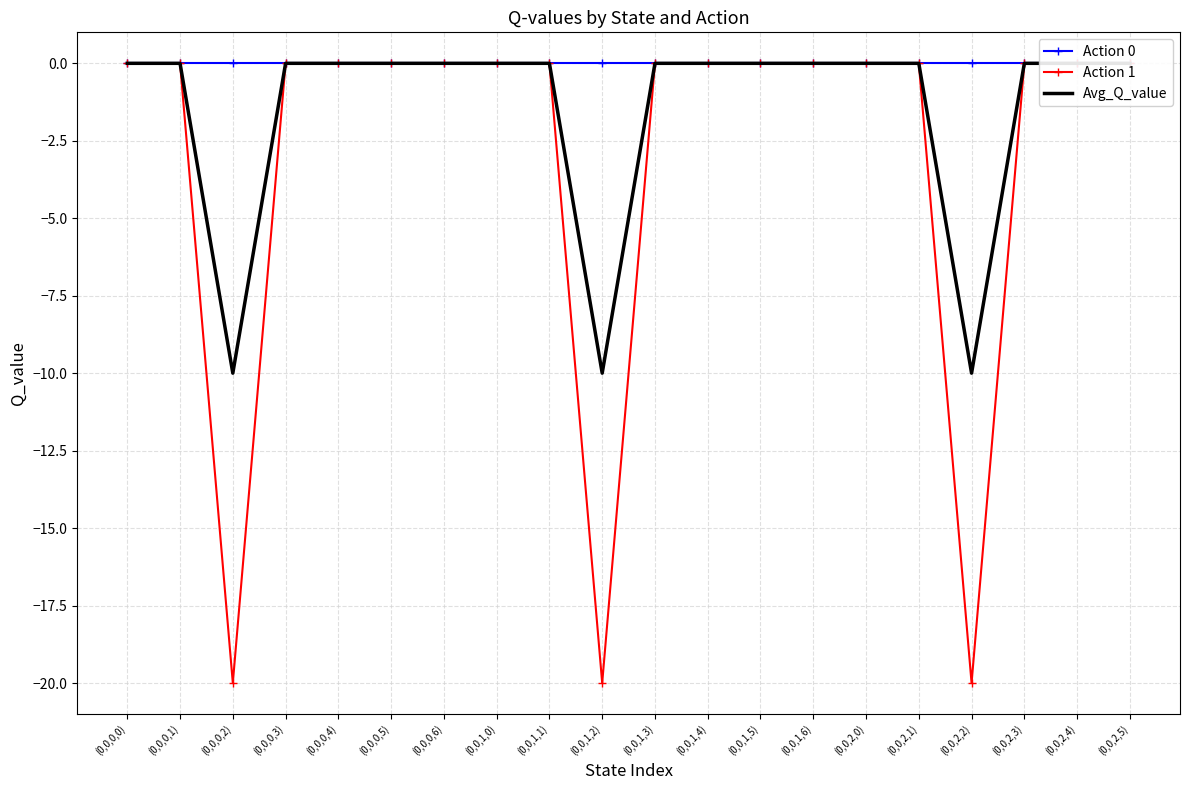

True or false: Avg_Q_value has more than 0 interior local peaks.

False